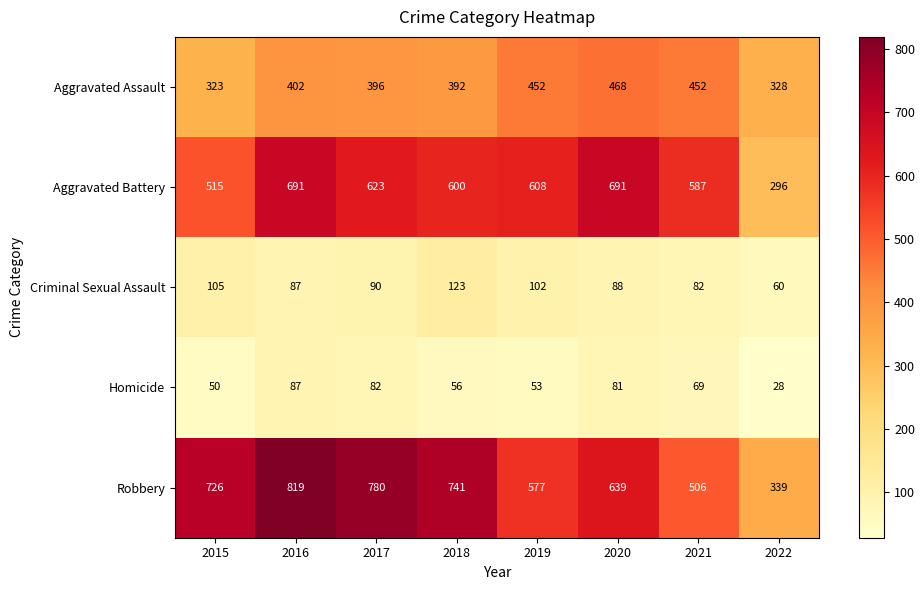

What is the total value across all series at 2021?

1696